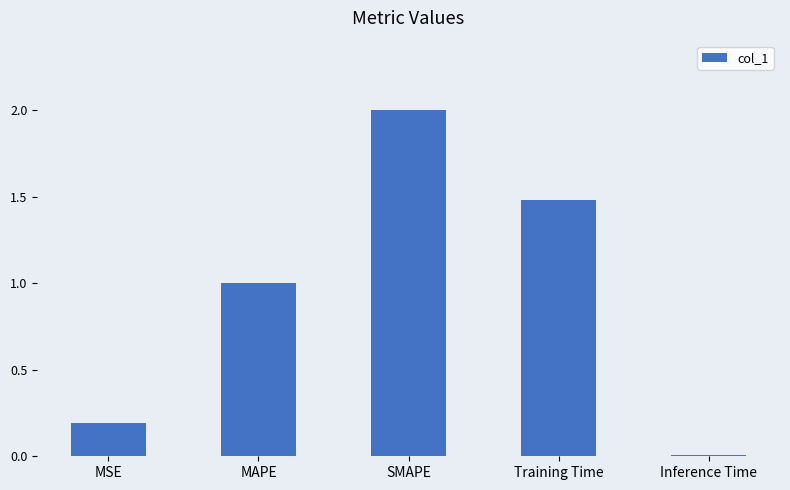

What is the value of the 4th bar from the left?

1.5